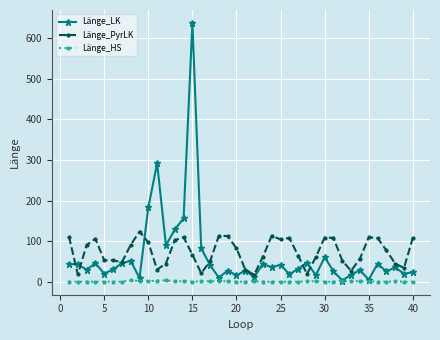

True or false: Länge_HS has more than 2 interior local peaks.

True